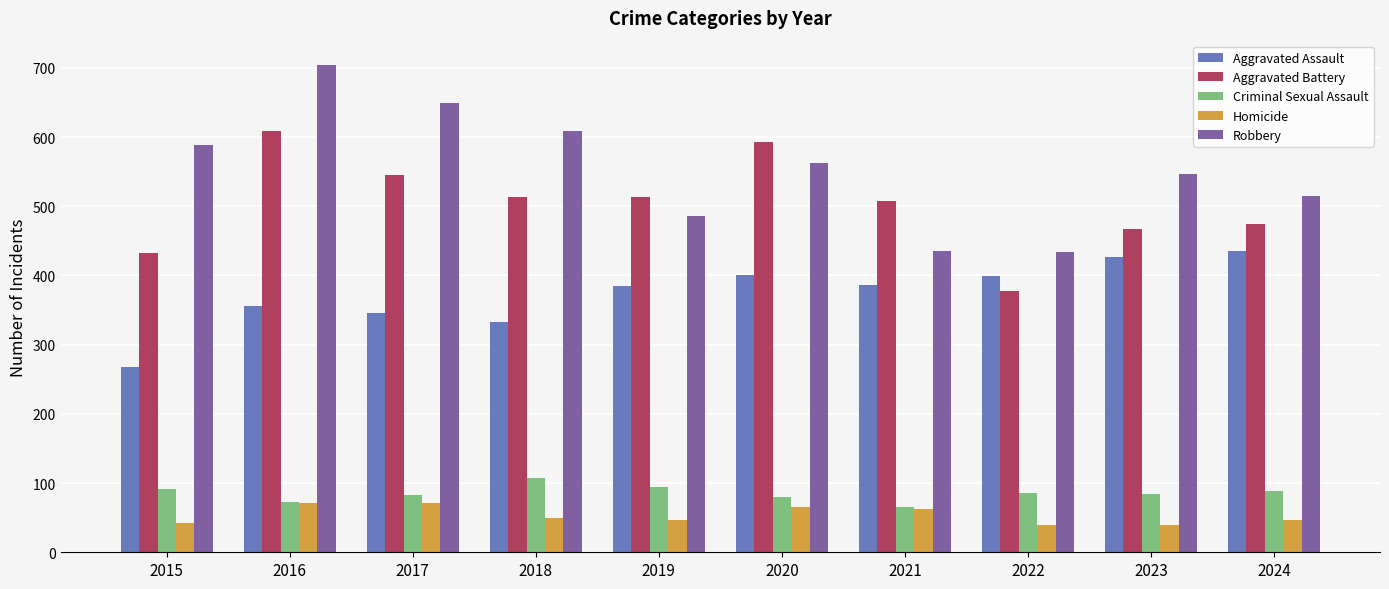

What is the greatest value displayed?

704